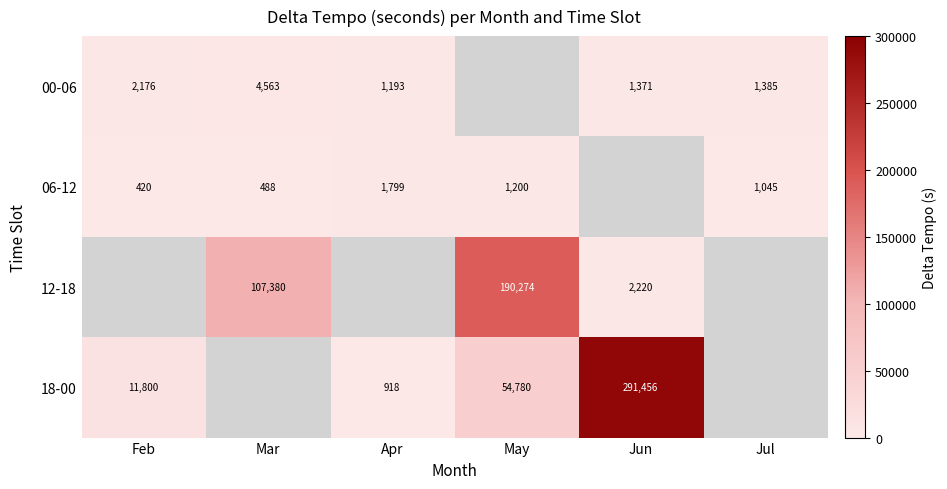

How many data points does each series have?

6